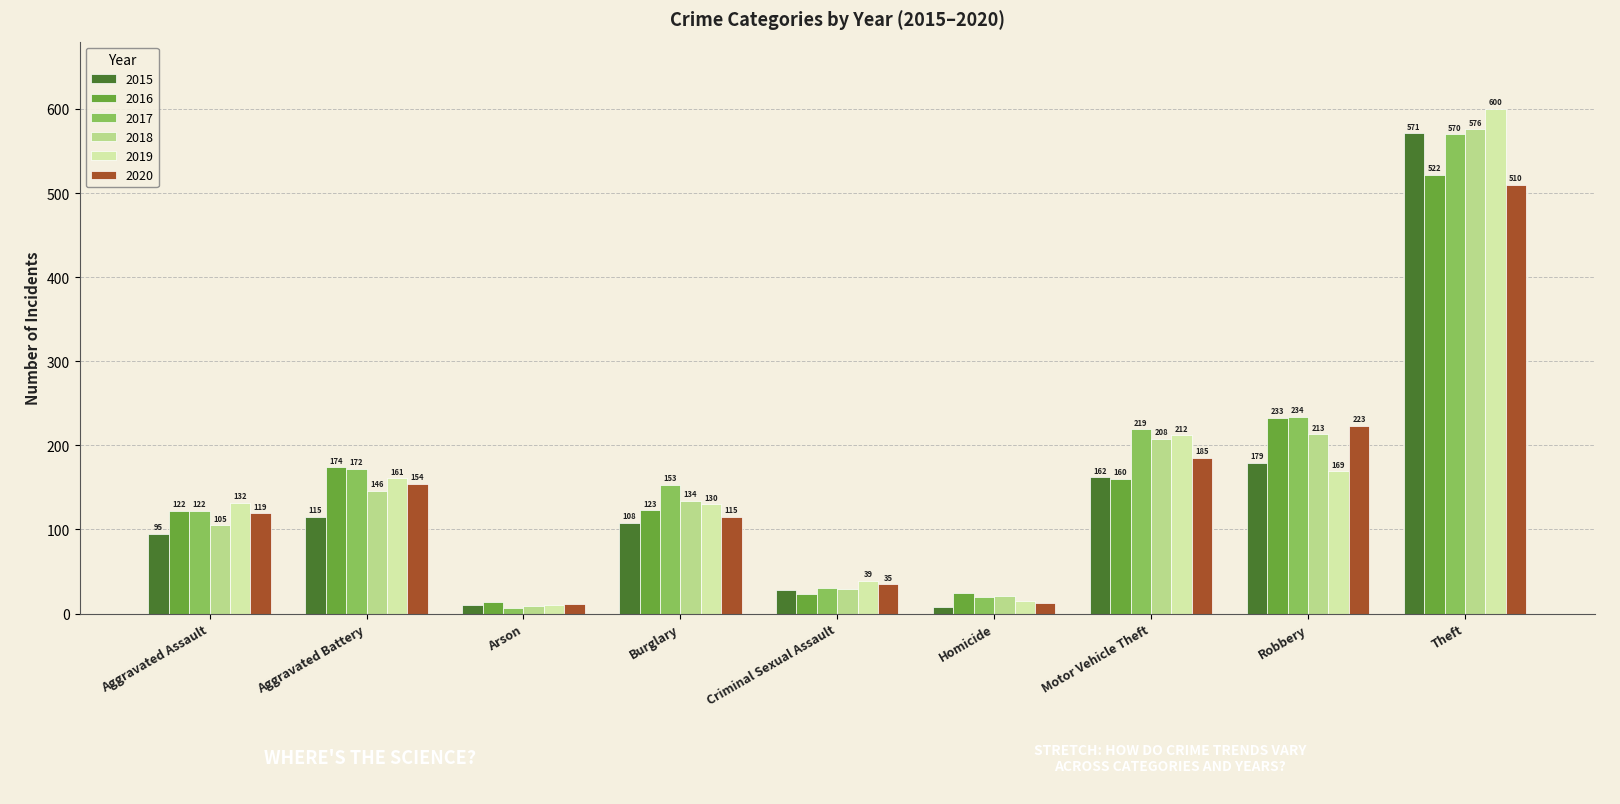

At Aggravated Battery, list the series in order from largest to smallest.

2016, 2017, 2019, 2020, 2018, 2015